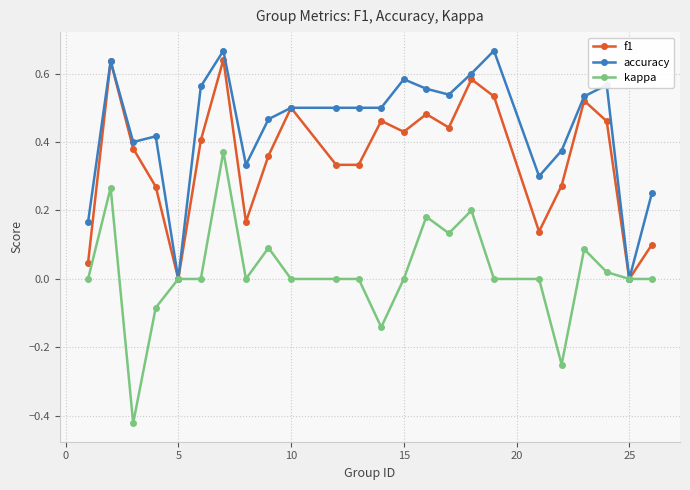

How many categories are shown in the chart?

24